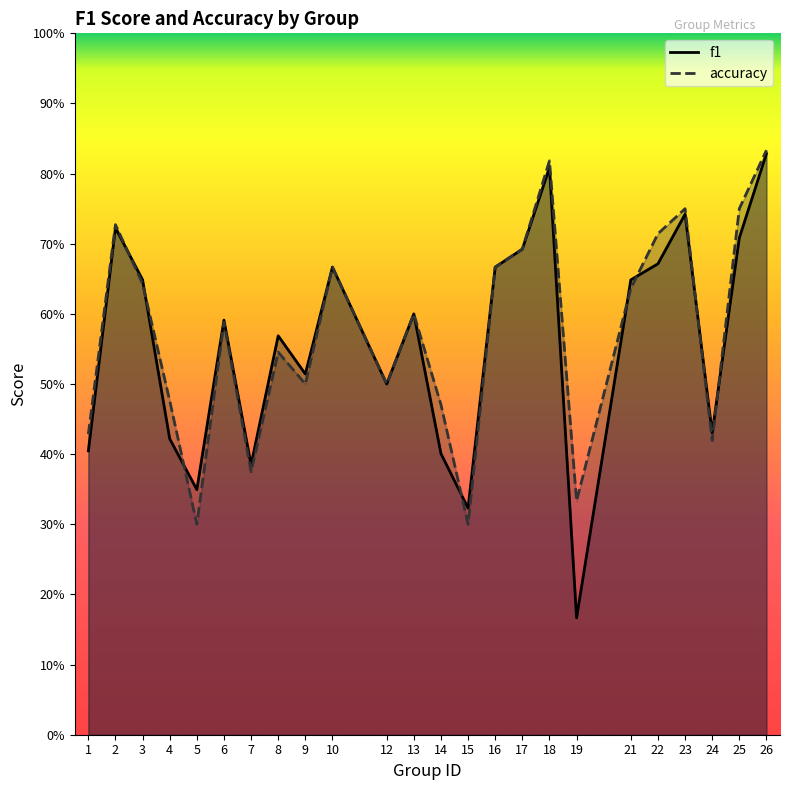

True or false: f1 has more than 0 points higher than both neighbors.

True